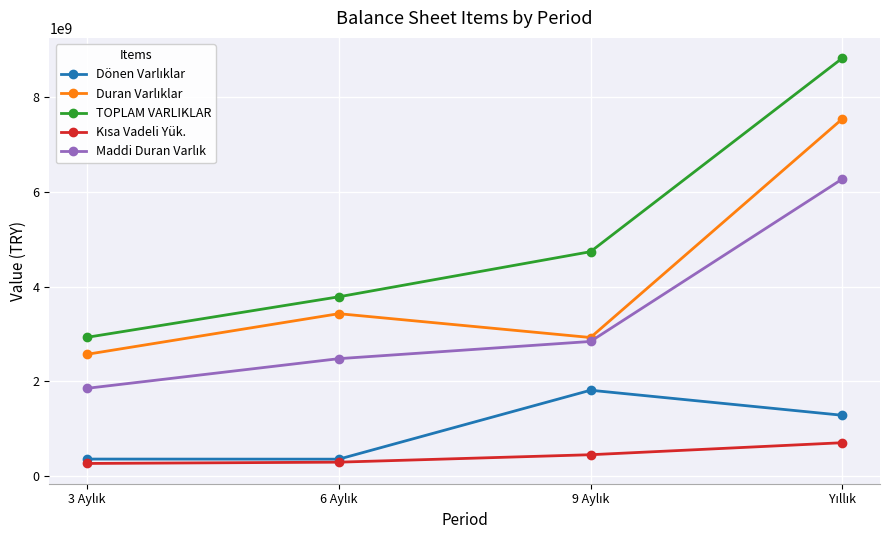

Which series has the widest spread of values?

TOPLAM VARLIKLAR